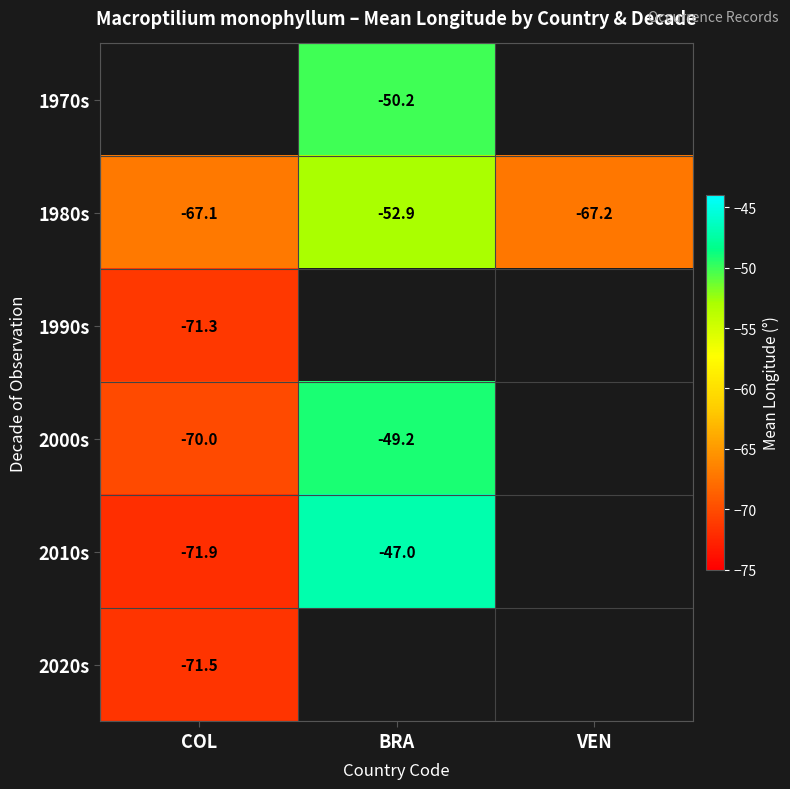

At which label does 1980s reach its peak?

BRA